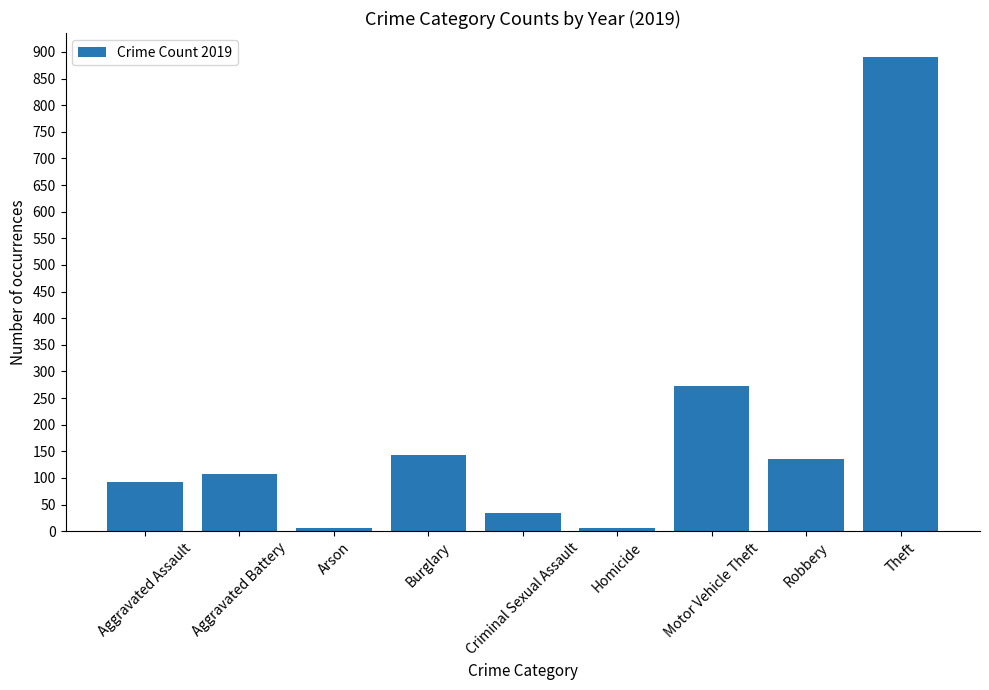

What is the approximate value at Robbery, to the nearest 50?

150